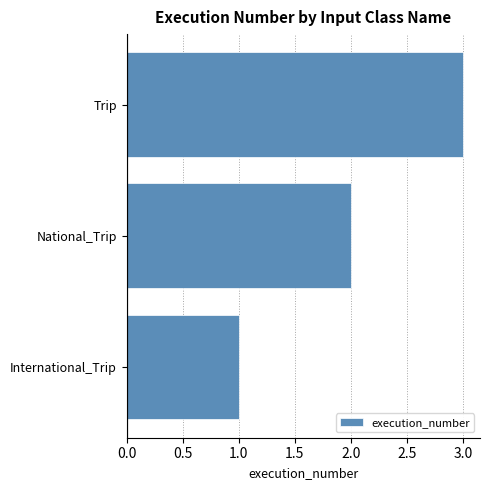

Rank the categories by value from highest to lowest.

Trip, National_Trip, International_Trip